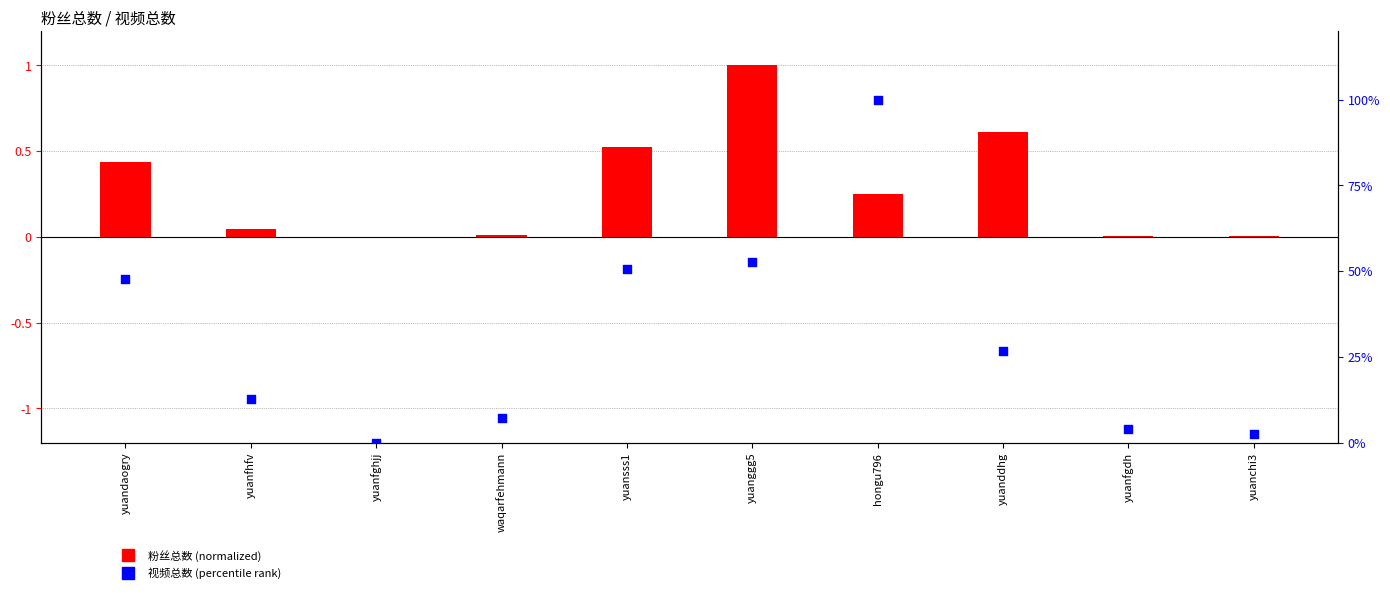

Which series reaches the minimum Y coordinate?

粉丝总数 (normalized)